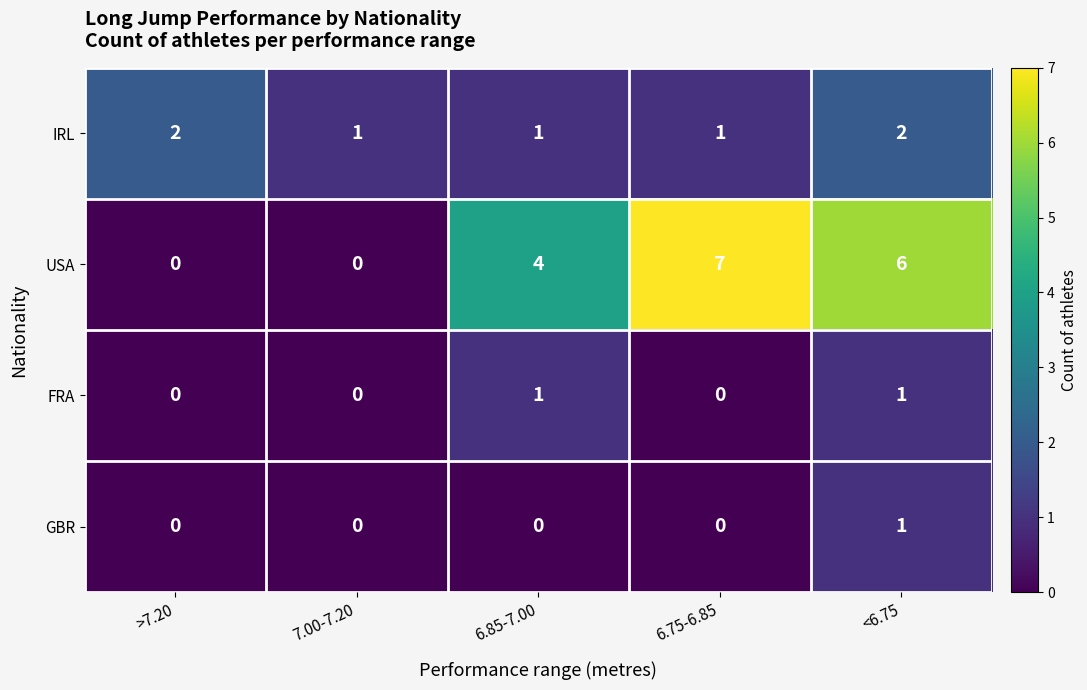

Count the USA values in the range 0 to 6.

4